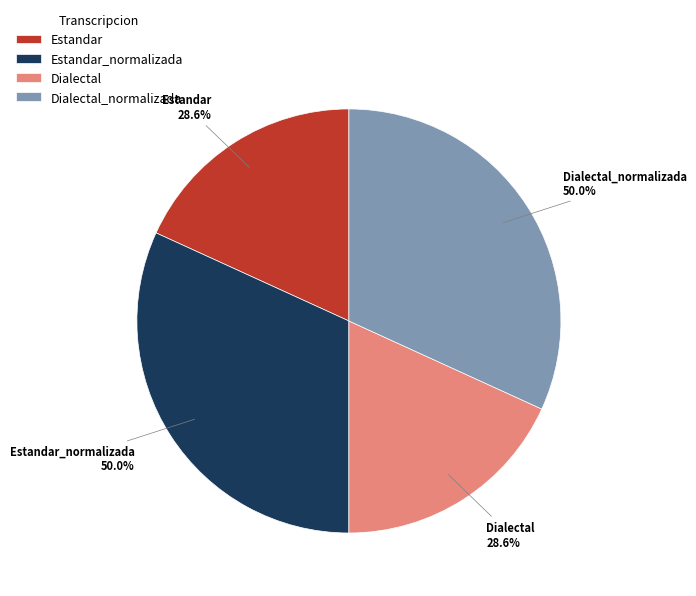

What is the change in value from Estandar to Estandar_normalizada?

+21.4